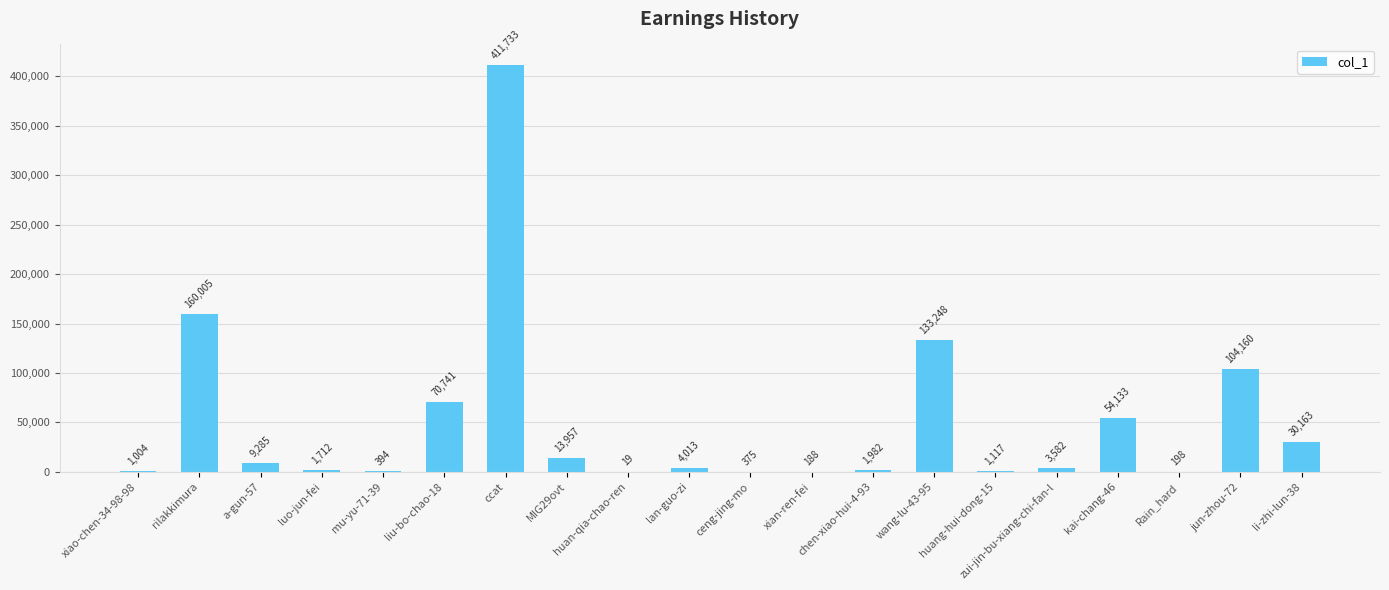

The value at lan-guo-zi is 4013. True or false?

True